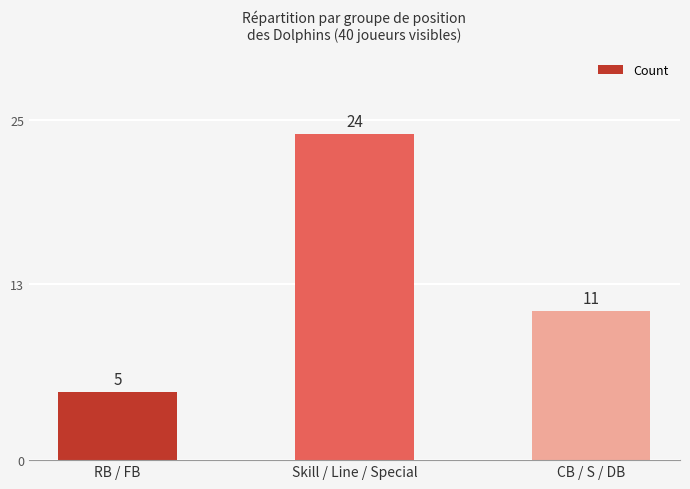

Which label corresponds to the largest value in the chart?

Skill / Line / Special